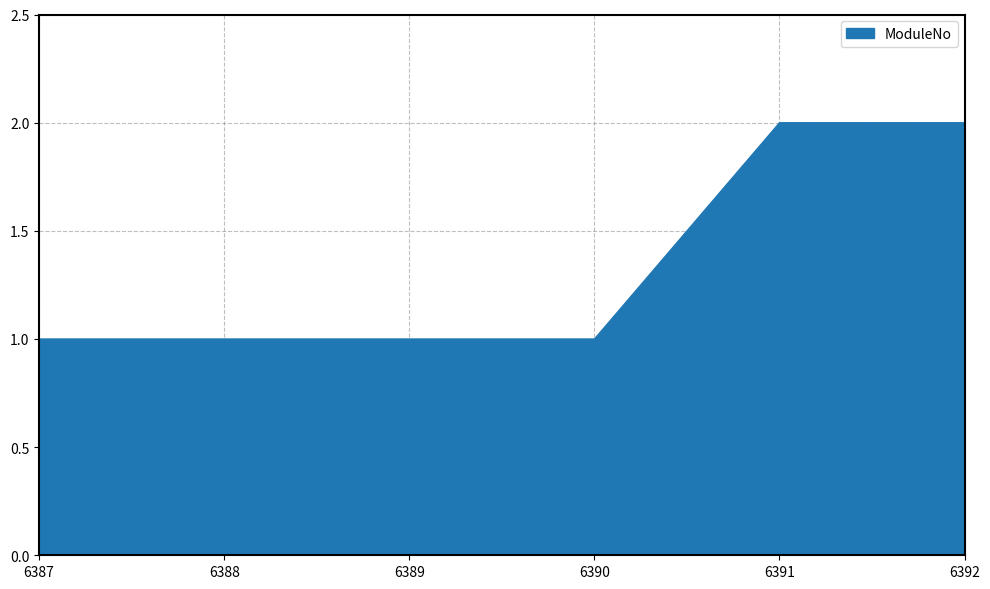

Is it true that the value at 6389 is 1?

True